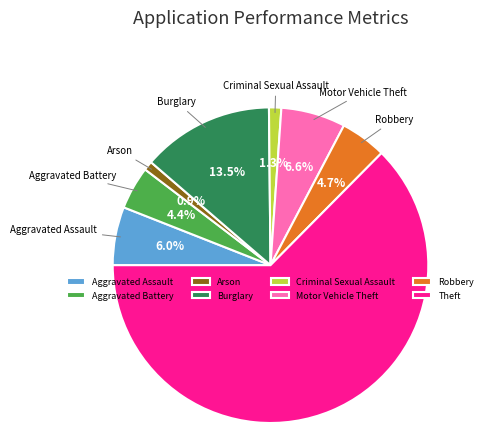

To the nearest percent, what percentage of the pie is Arson?

1%